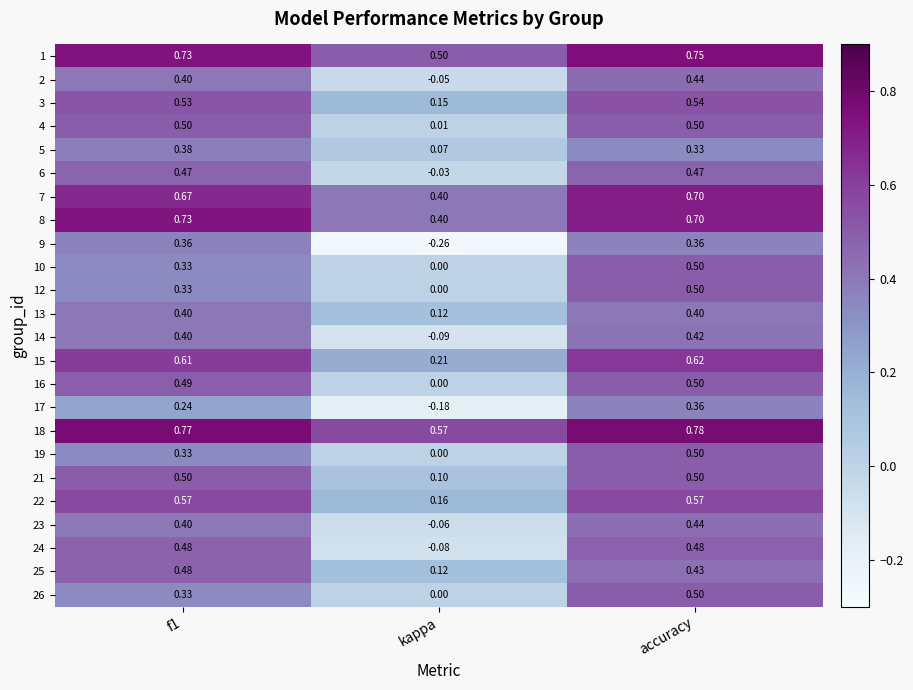

How many distinct data groups are displayed?

24